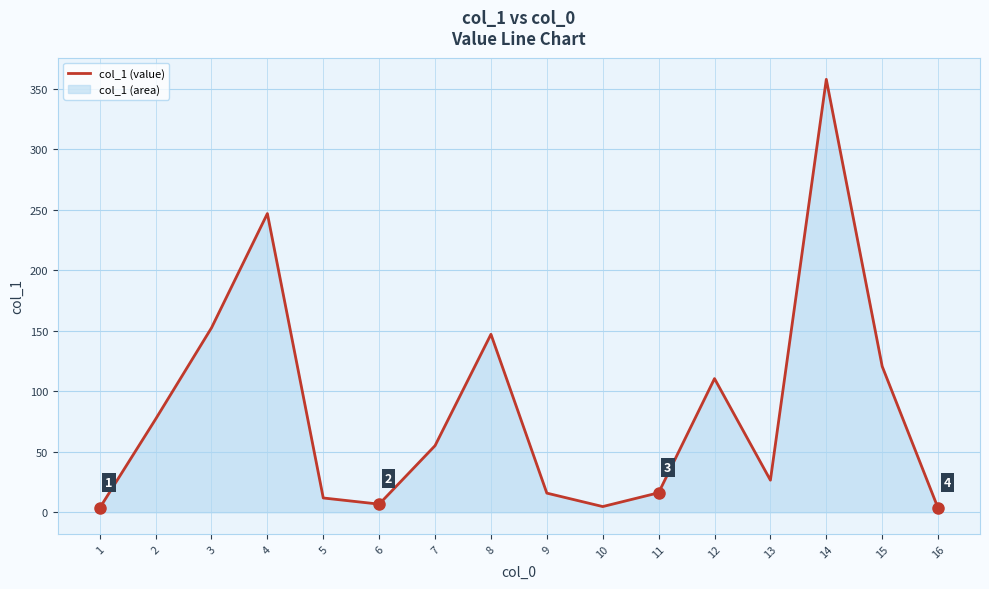

How many data points are above 55?

7